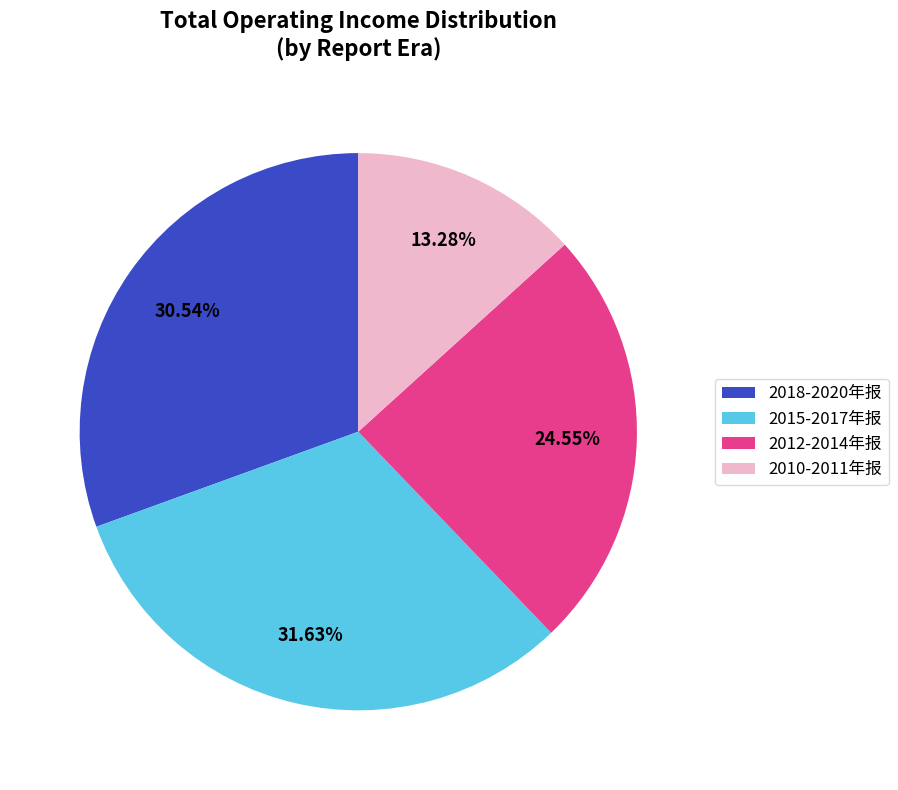

Which slice is the smallest?

2010-2011年报